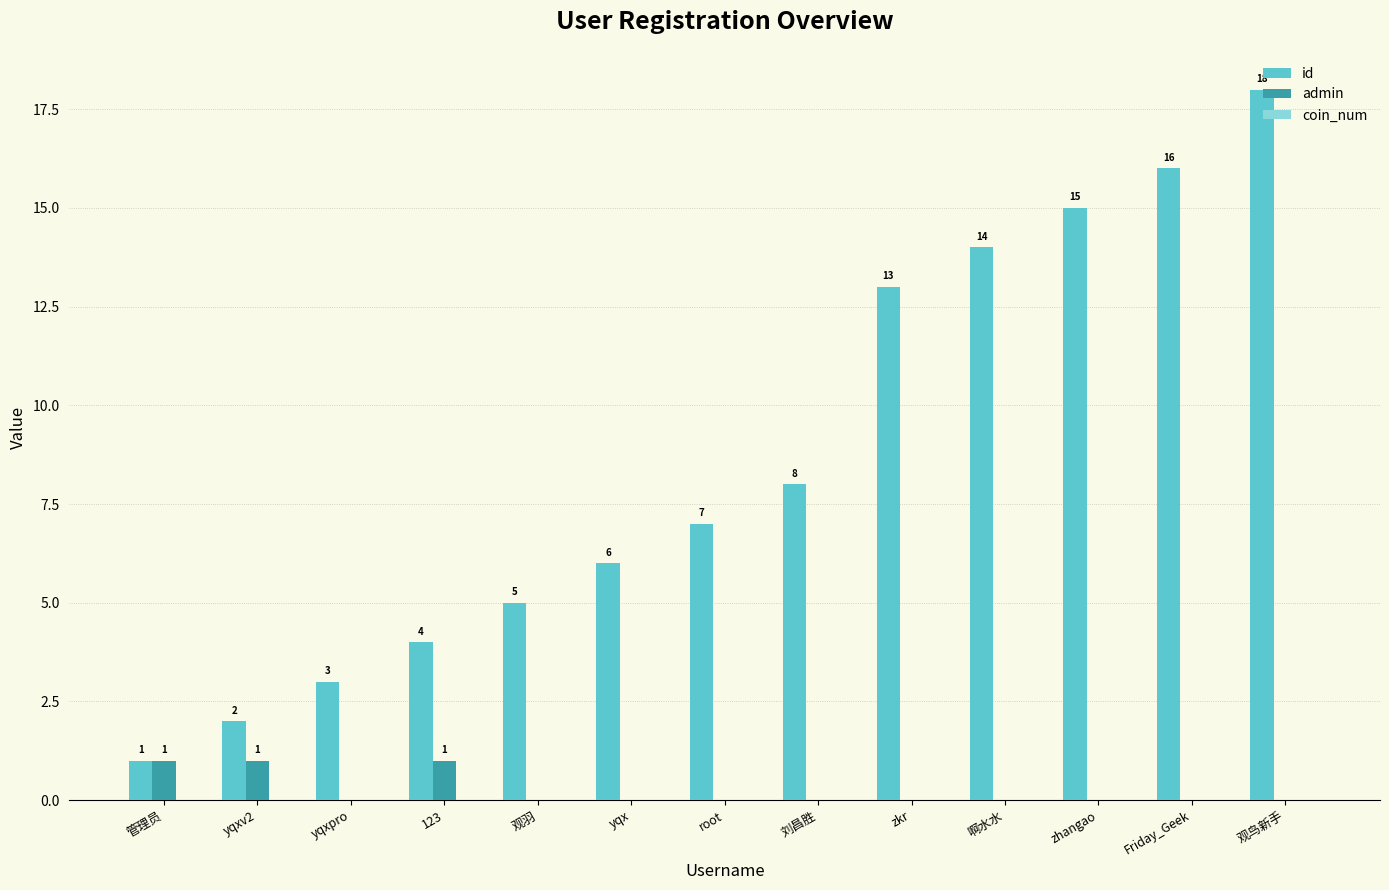

Is it true that admin equals 0 at 观羽?

True